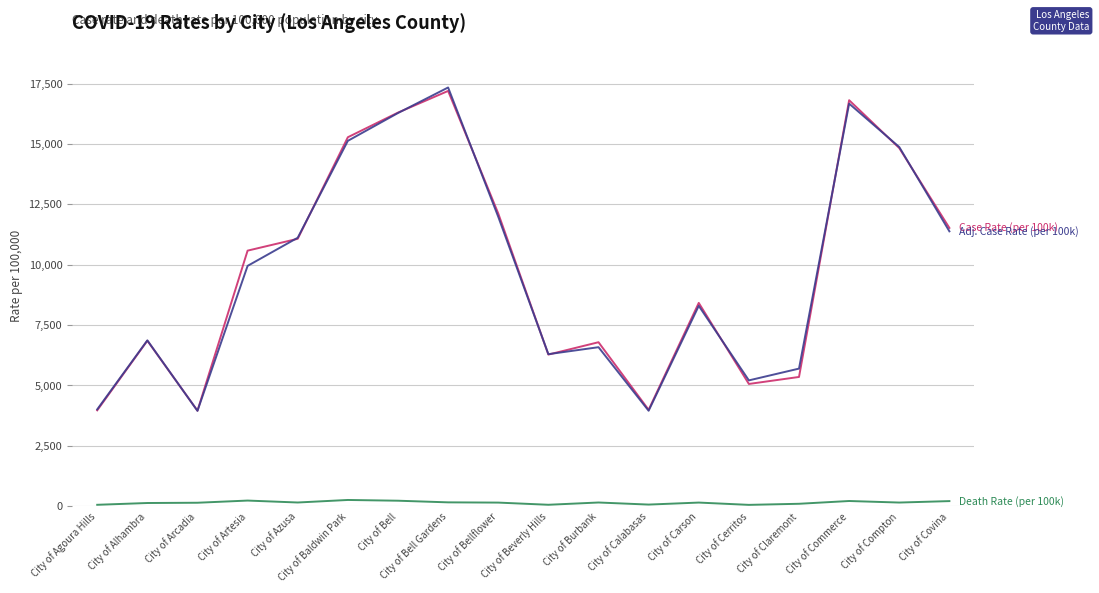

At which category does the chart reach its peak across all series?

City of Bell Gardens